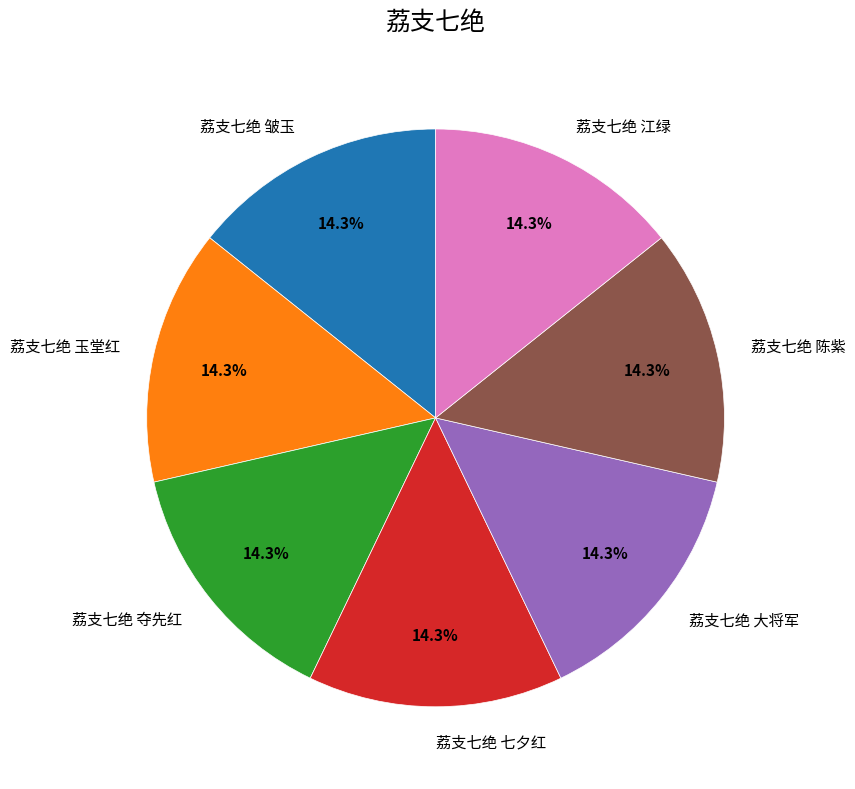

How many slices are in this pie chart?

7